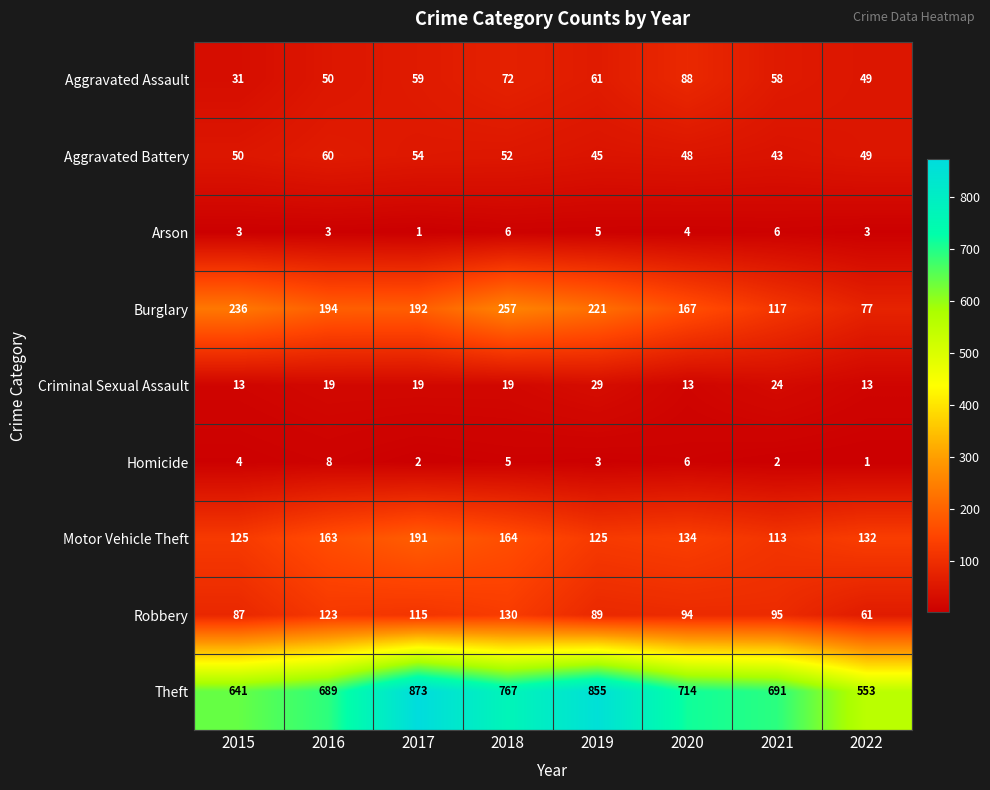

Rank the series at 2016 from lowest to highest value.

Arson, Homicide, Criminal Sexual Assault, Aggravated Assault, Aggravated Battery, Robbery, Motor Vehicle Theft, Burglary, Theft